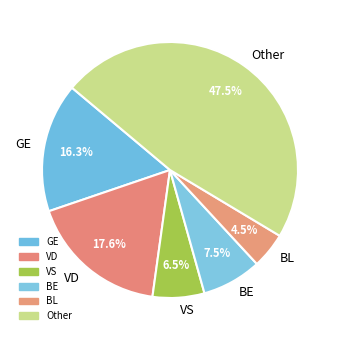

Is there any slice that represents more than half of the pie?

No